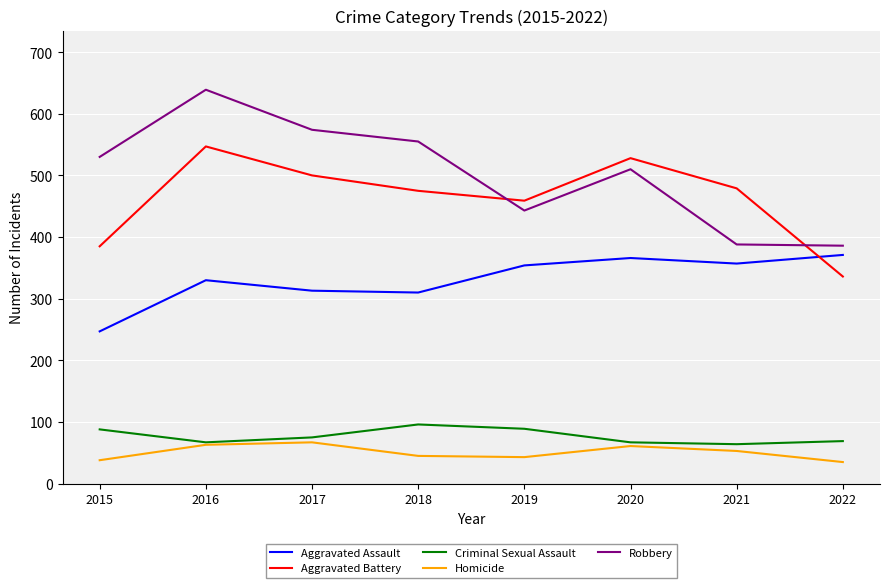

At which label does Criminal Sexual Assault first exceed 75?

2015